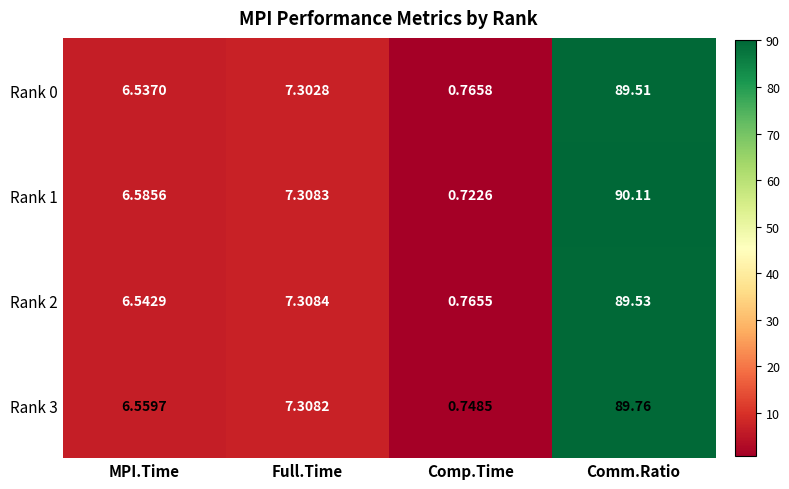

Is the value of Rank 2 at Comm.Ratio greater than the value of Rank 0 at MPI.Time?

Yes